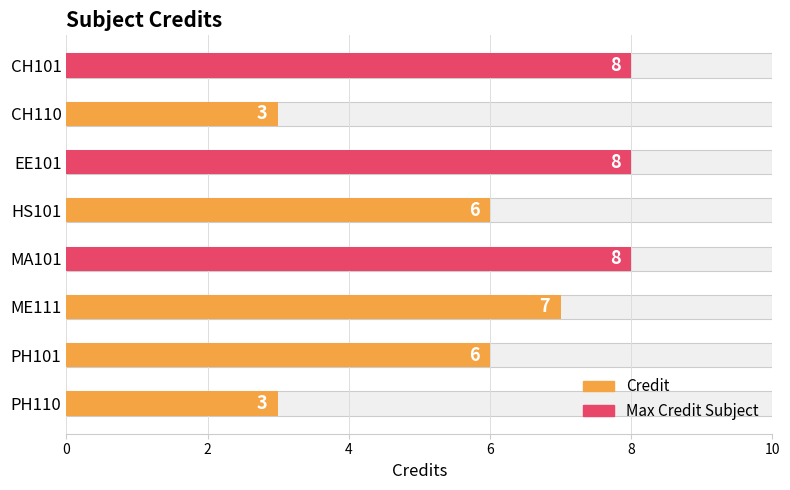

The chart shows a value of 3 at CH110. True or false?

True